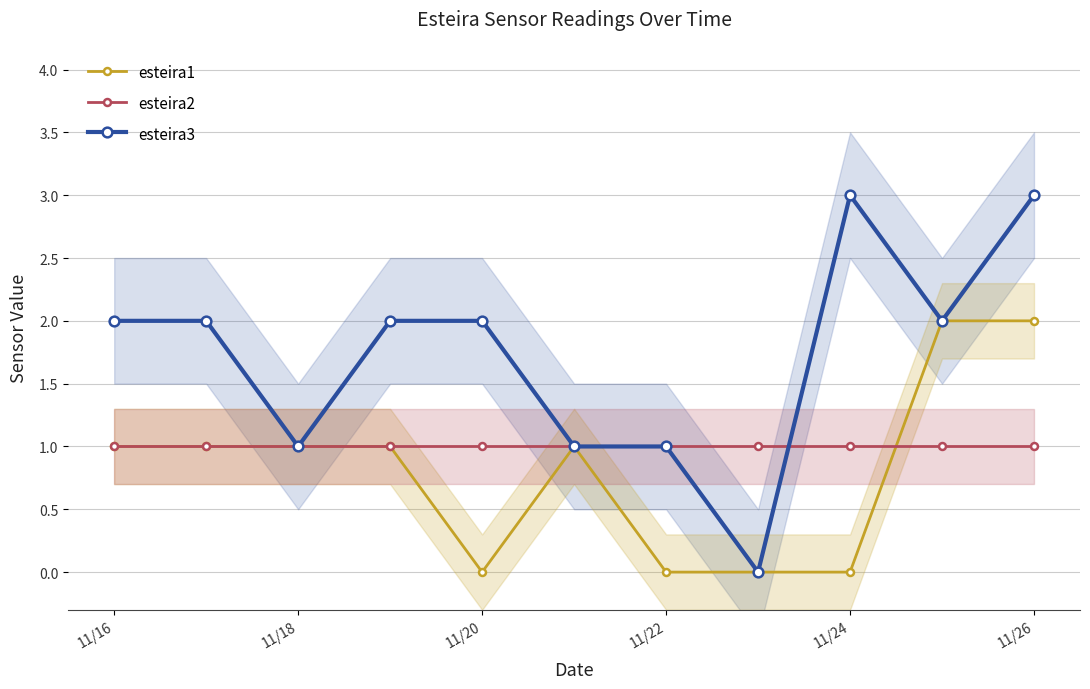

The esteira3 series shows 2 at 11/24. True or false?

False